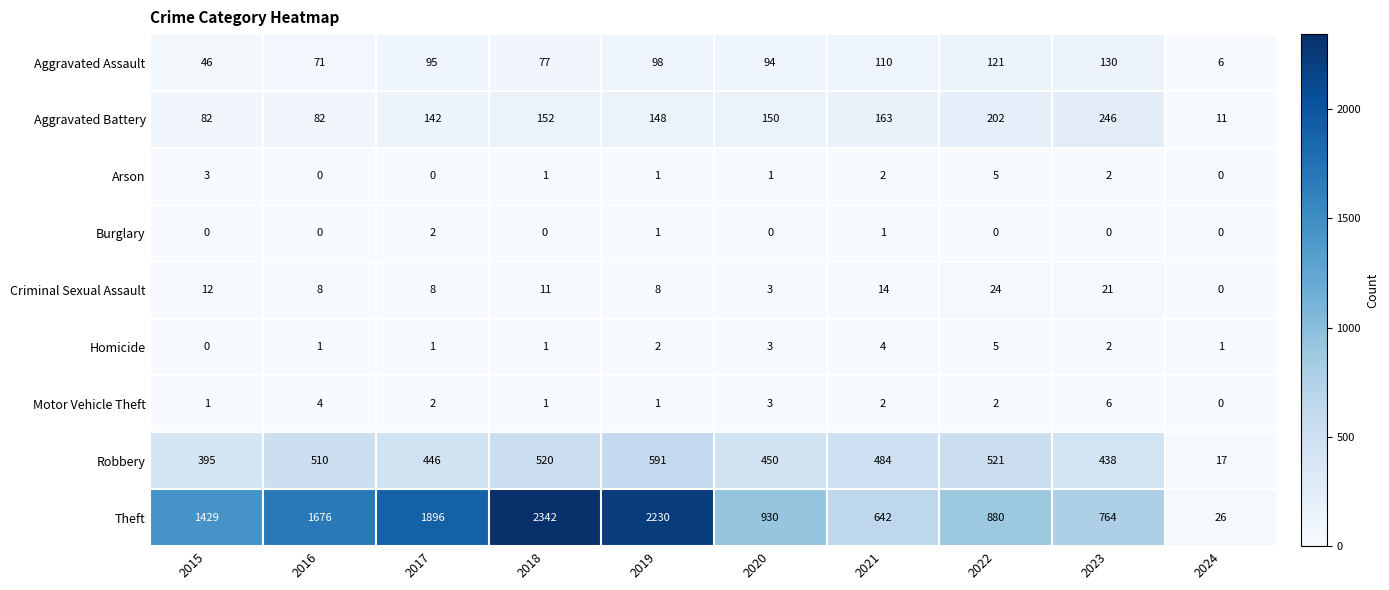

What is the sum of the Motor Vehicle Theft values at 2023 and 2024?

6